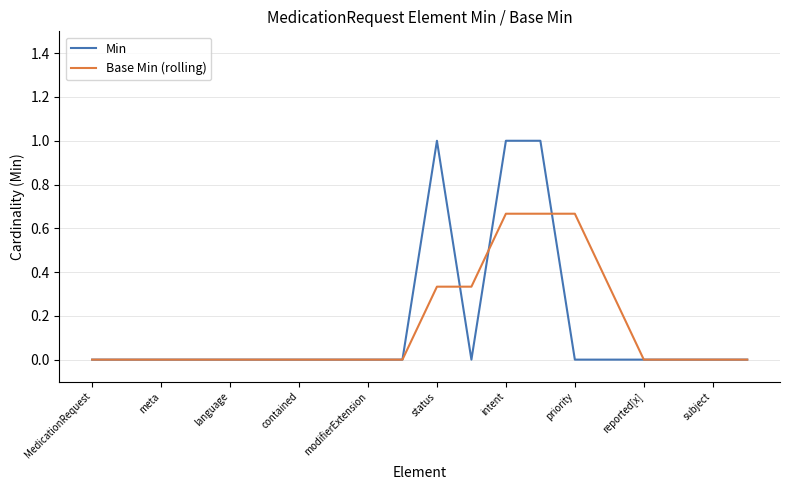

Which series has the largest range (max minus min)?

Min